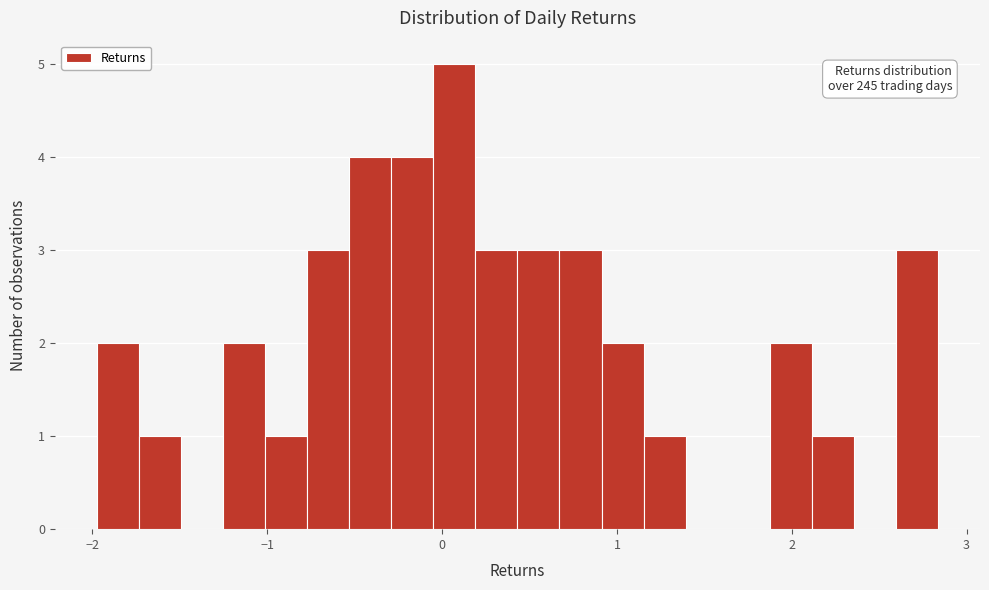

Around what value on the x-axis is the tallest bar? Give the approximate position of its centre, as read against the axis.

0.1